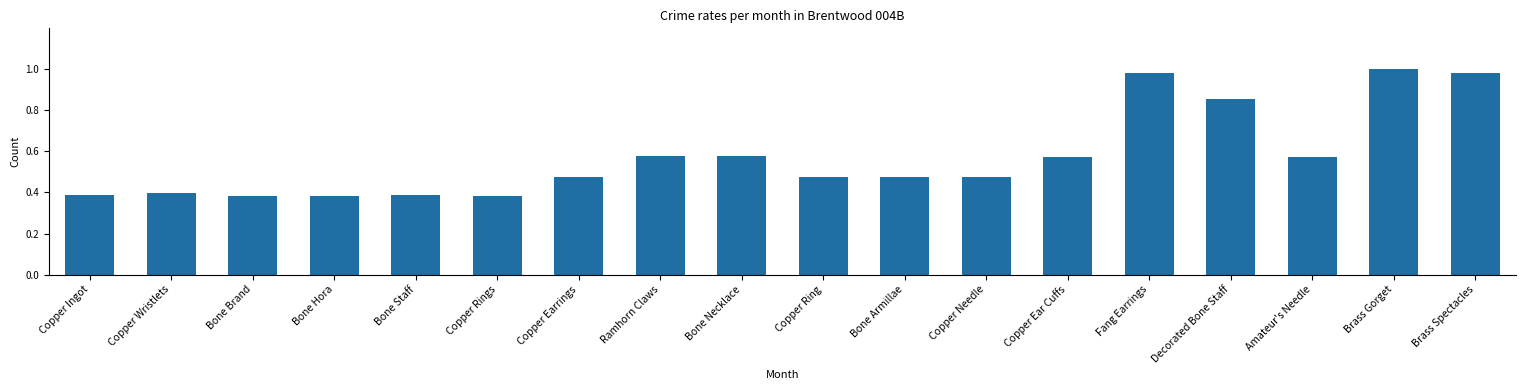

What is the label of the 12th bar from the left?

Copper Needle